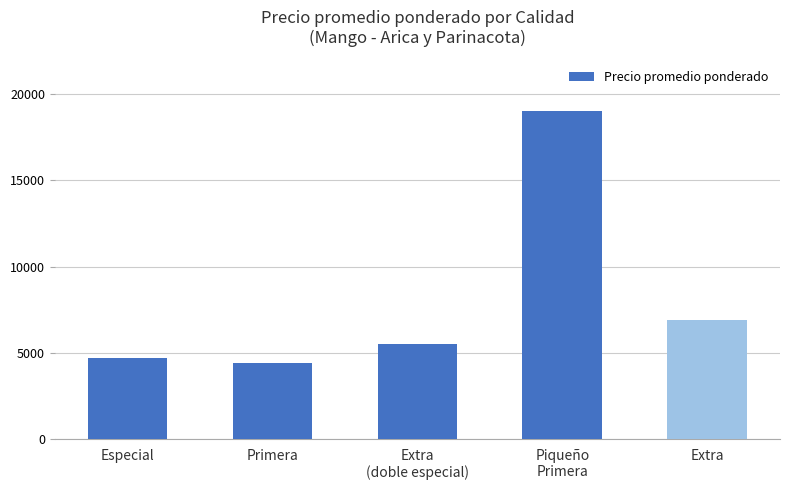

Reading right to left, list all the values displayed in this chart.

6900	19000	5519	4414	4700